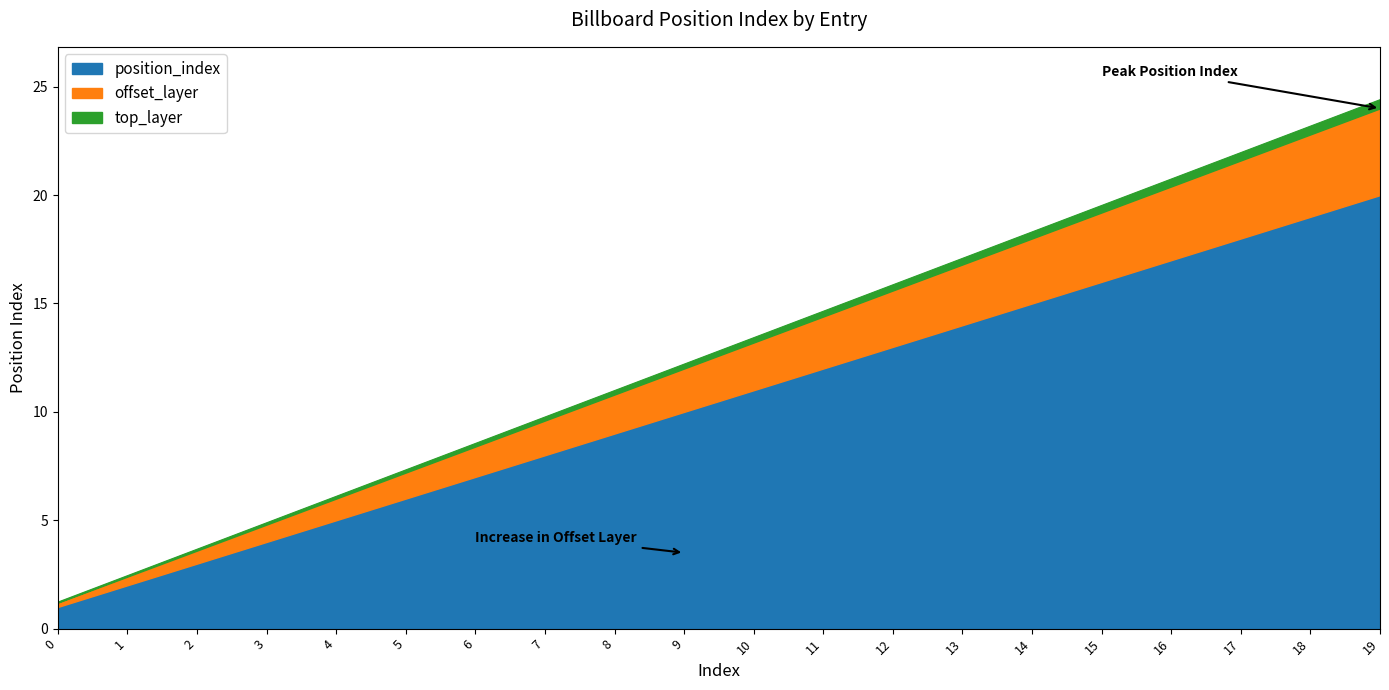

Reading left to right, extract all data points from this chart.

position_index: 1.0	2.0	3.0	4.0	5.0	6.0	7.0	8.0	9.0	10.0	11.0	12.0	13.0	14.0	15.0	16.0	17.0	18.0	19.0	20.0
cumulative_layer: 1.2	2.4	3.6	4.8	6.0	7.2	8.4	9.6	10.8	12.0	13.2	14.4	15.6	16.8	18.0	19.2	20.4	21.6	22.8	24.0